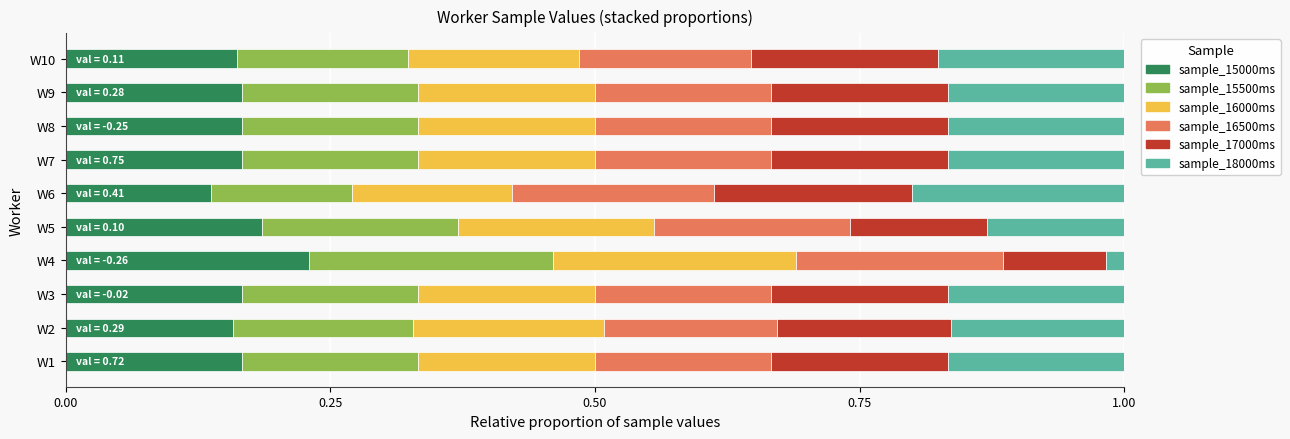

Which category has the lowest value in the sample_15000ms series?

W6